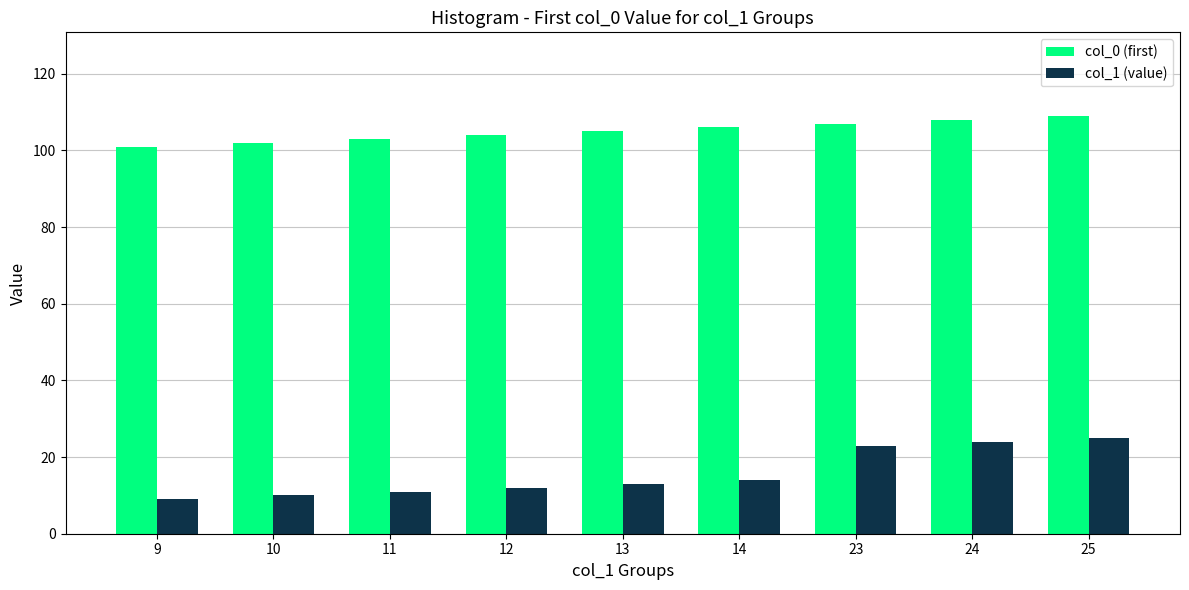

What is the average value of the col_0 (first) series?

105